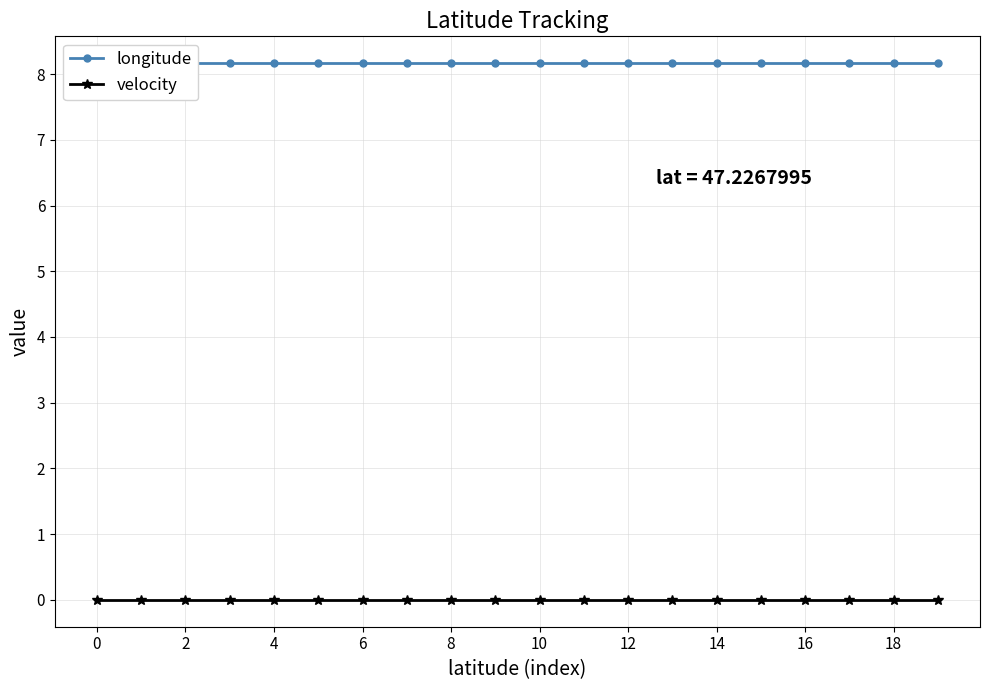

What is the sum of all longitude values?

163.3